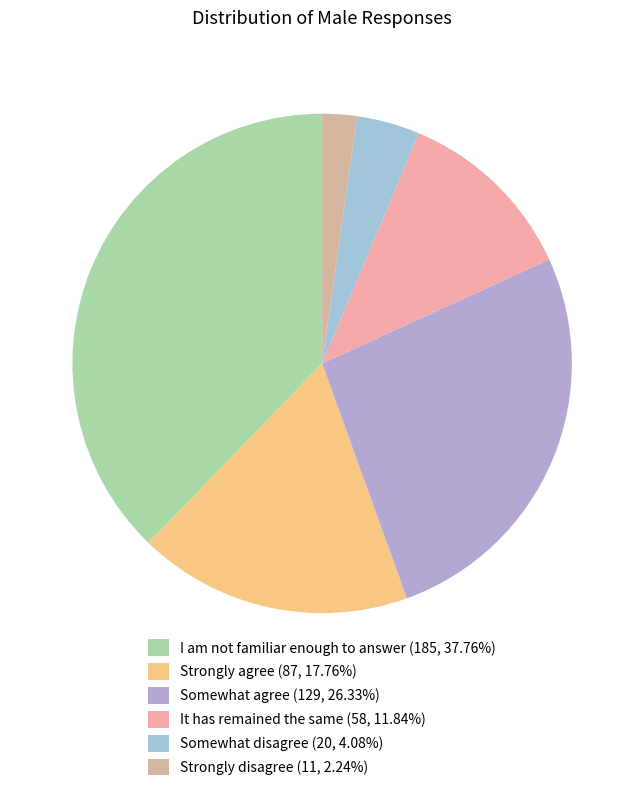

Which category has the smallest portion of the pie?

Strongly disagree